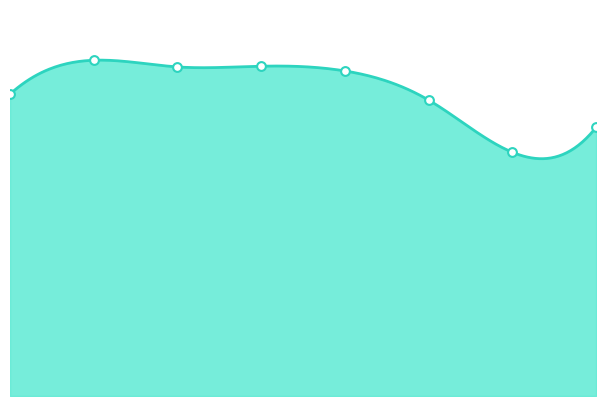

Which series contains the lowest Y value?

Burglary